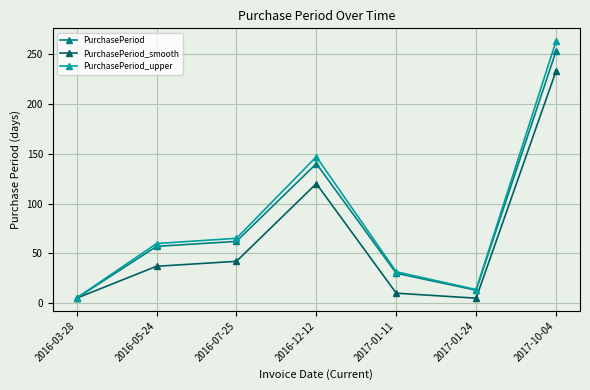

True or false: PurchasePeriod_upper has a value of 132.8 at 2017-10-04.

False